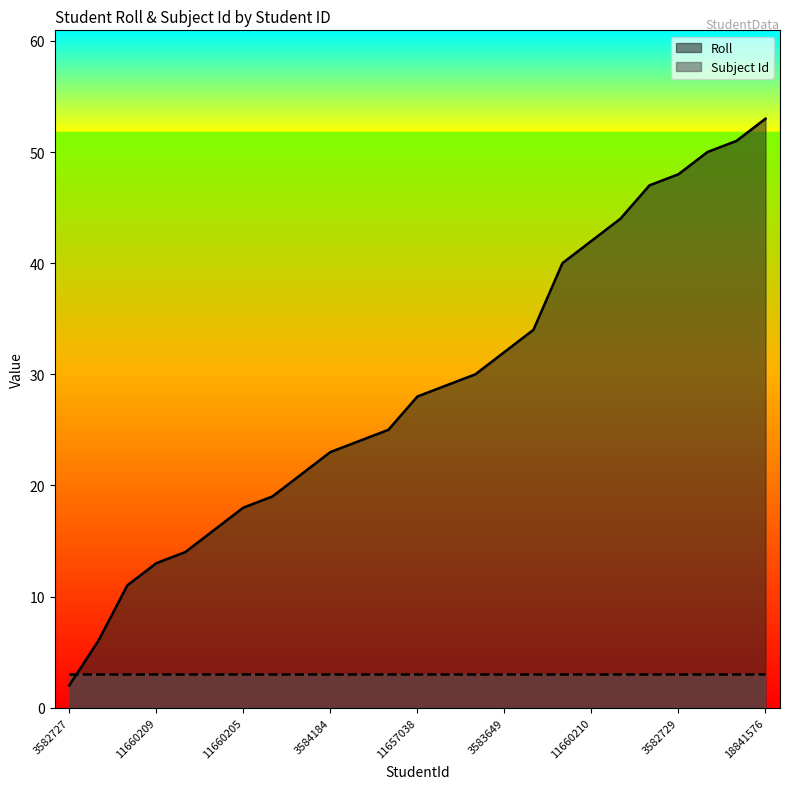

What is the change in value from 3584304 to 3582737?

+5